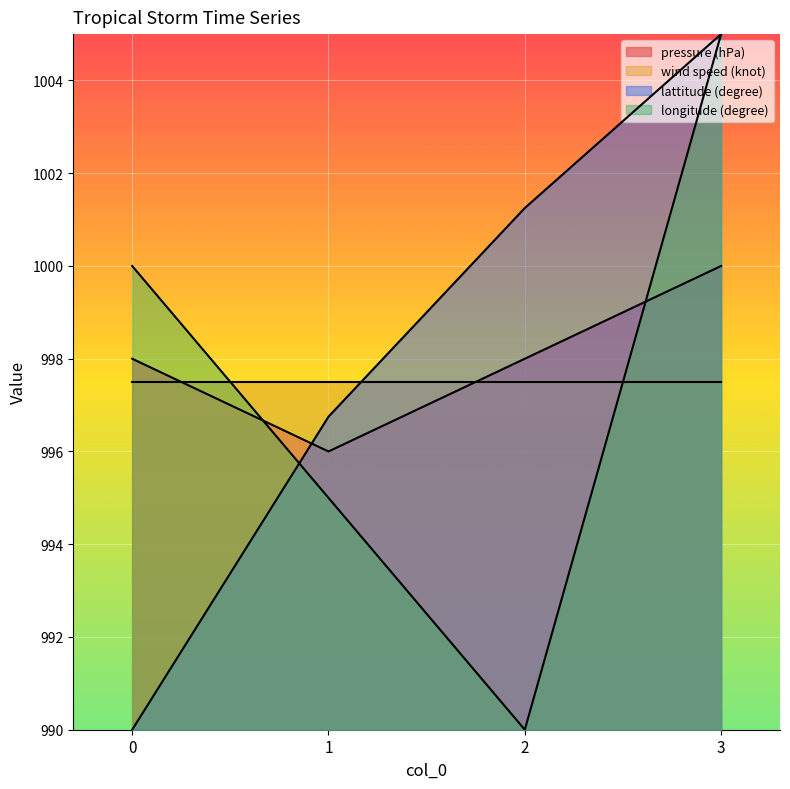

The value of lattitude (degree) at 2 is 1001.2. True or false?

True